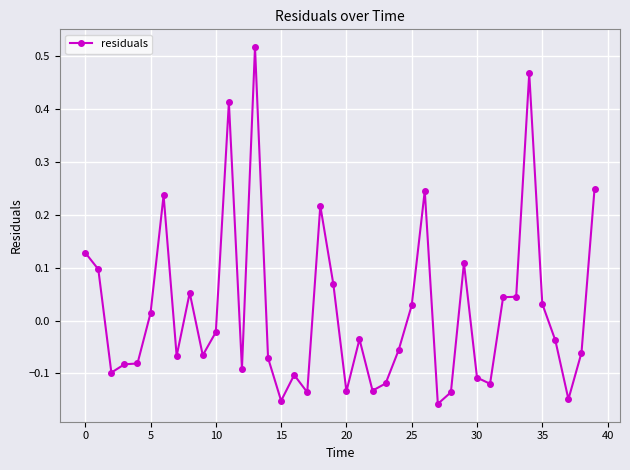

What is the sum of all values?

0.7